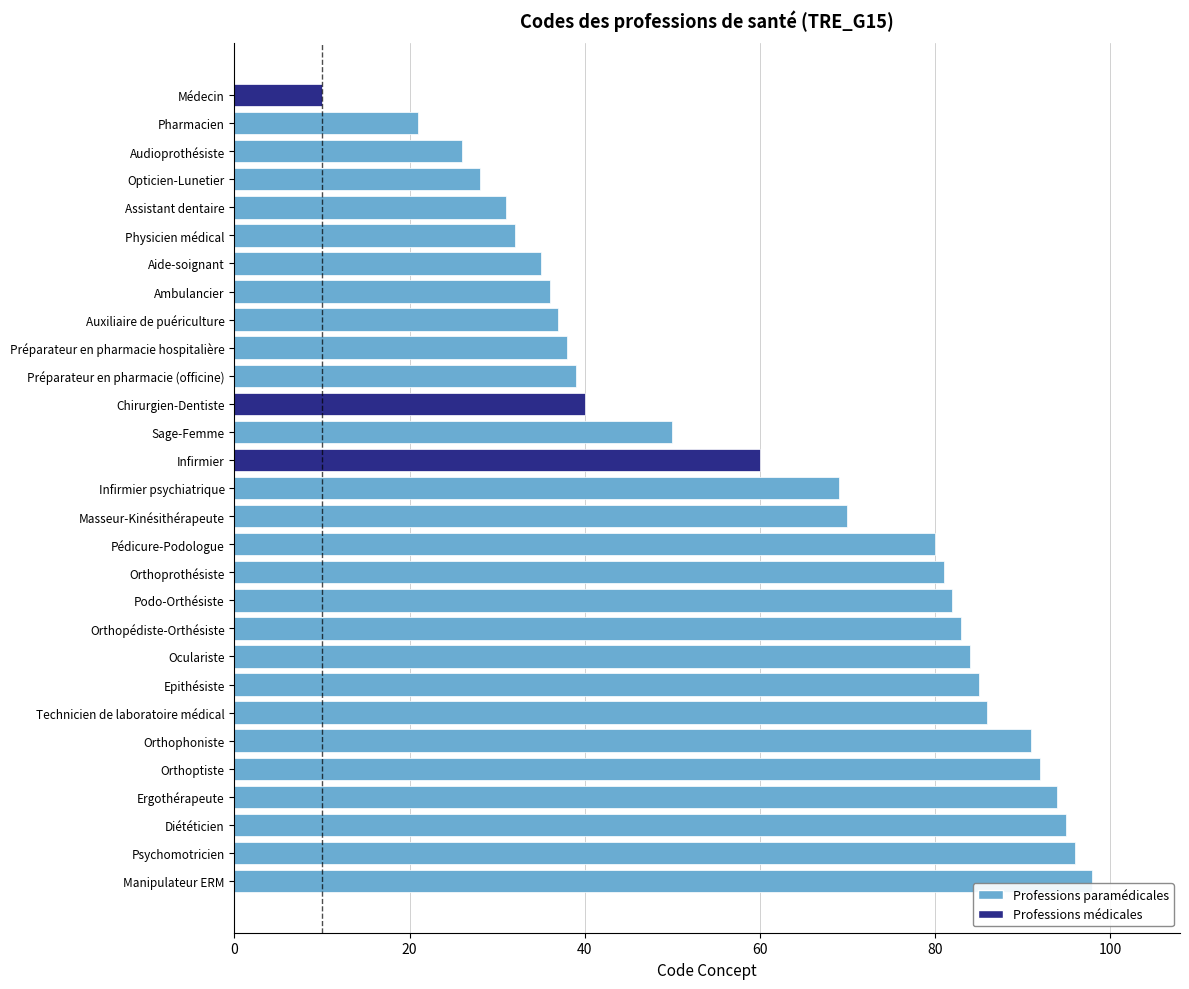

True or false: the data shows 58 at Auxiliaire de puériculture.

False